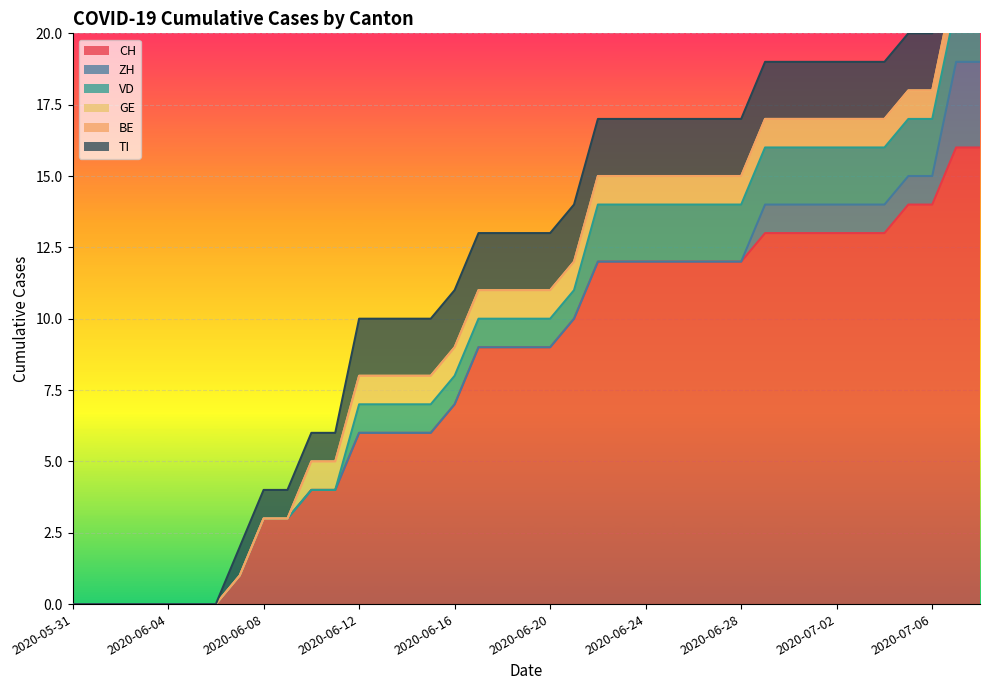

What is the average value of the GE series?

1